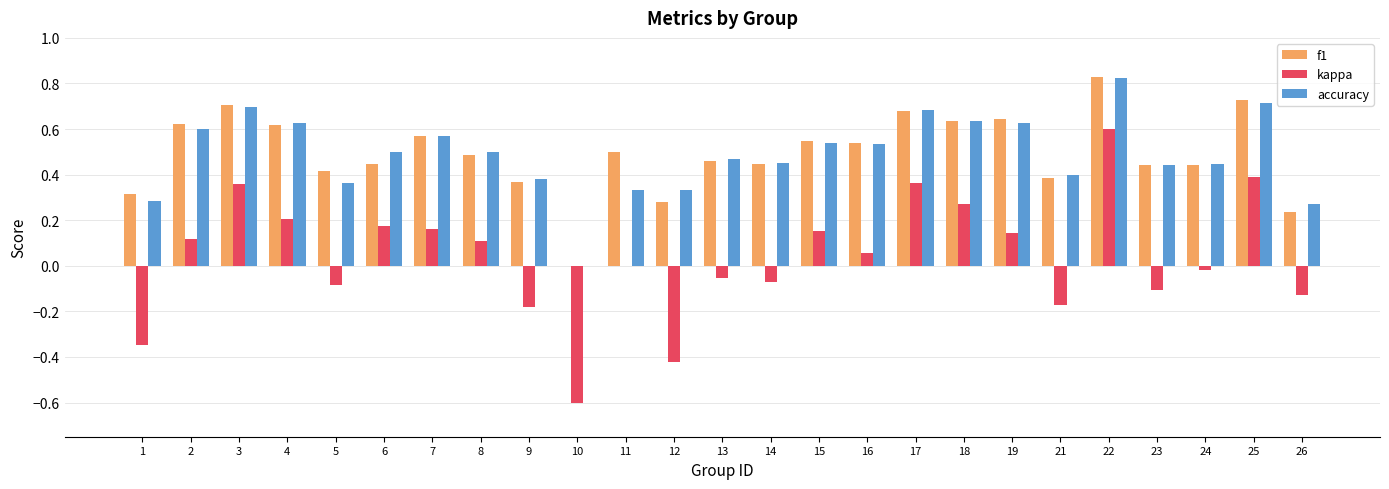

Count the number of data series in this chart.

3